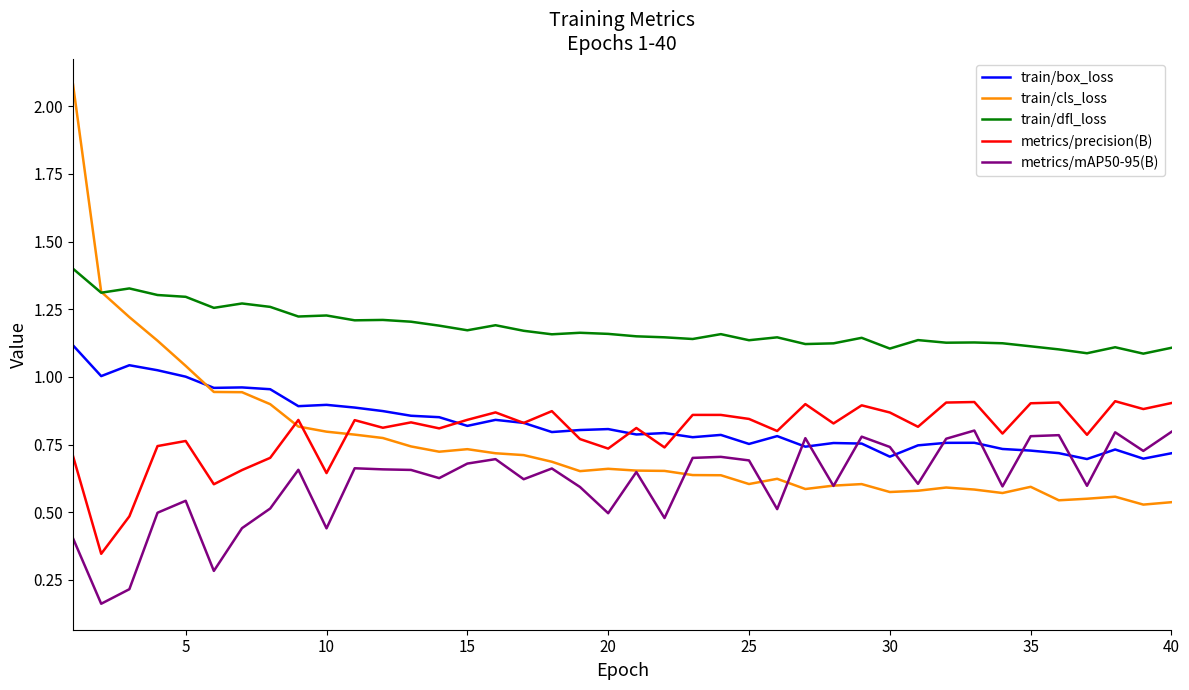

Which series has the largest total across all categories?

train/dfl_loss